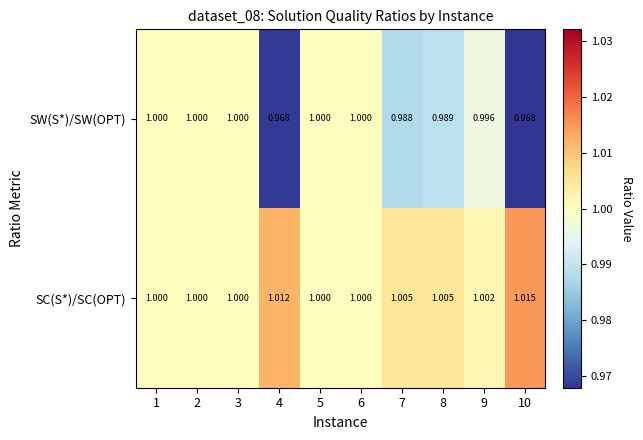

Rank the series at 9 from lowest to highest value.

SW(S*)/SW(OPT), SC(S*)/SC(OPT)